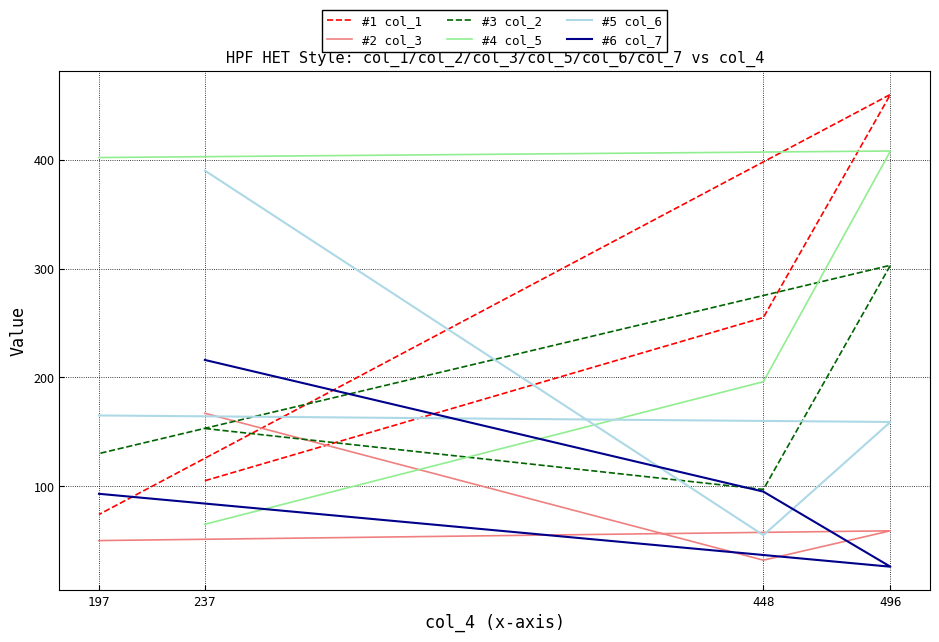

The #2 col_3 series shows 222 at 237. True or false?

False